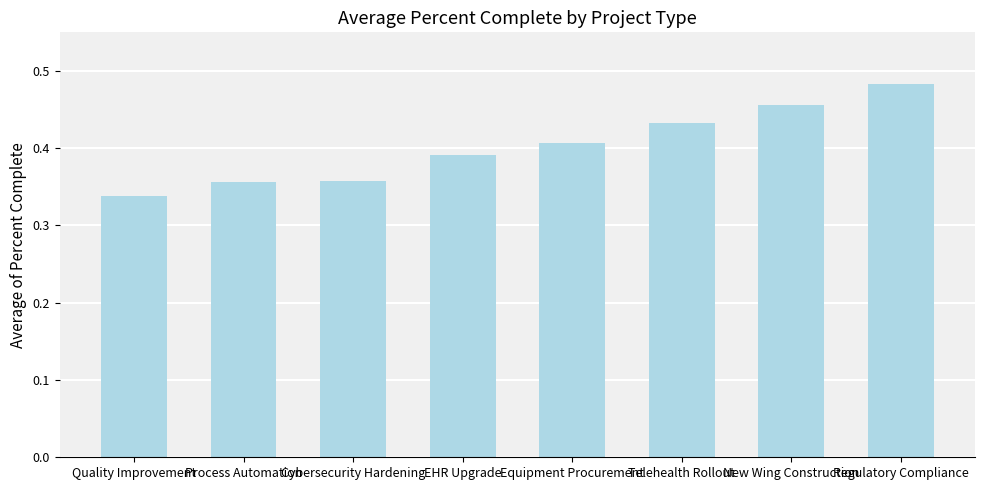

At which category does the chart reach its peak across all series?

Regulatory Compliance